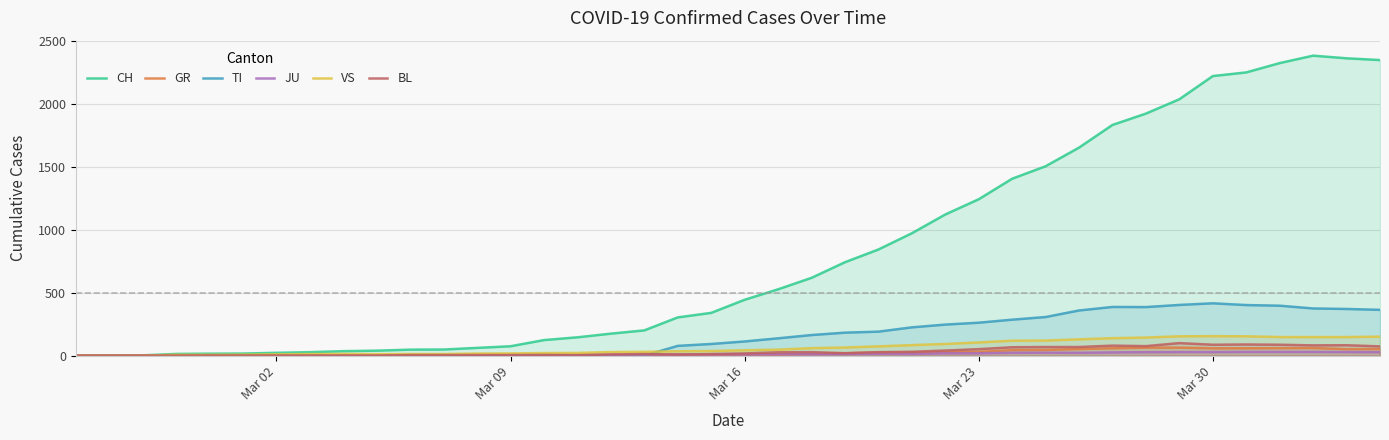

List the series in order of their peak value, highest first.

CH, TI, VS, BL, GR, JU